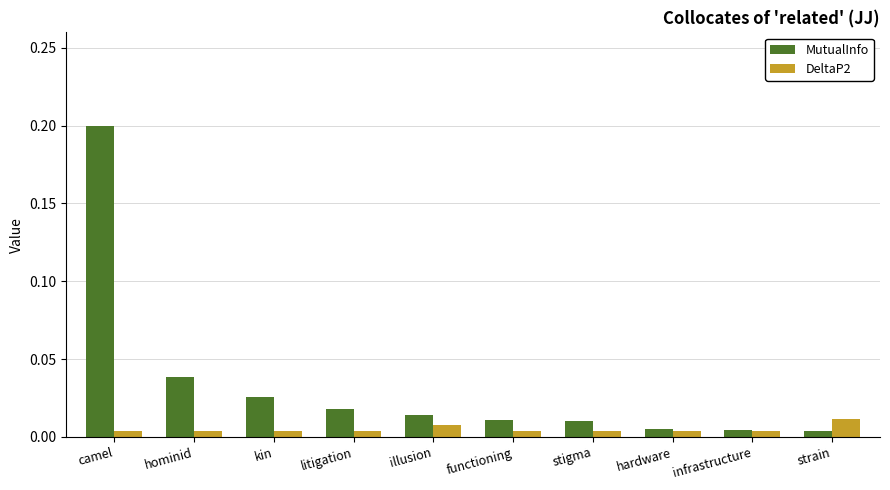

What are all the series names shown in the legend?

MutualInfo, DeltaP2